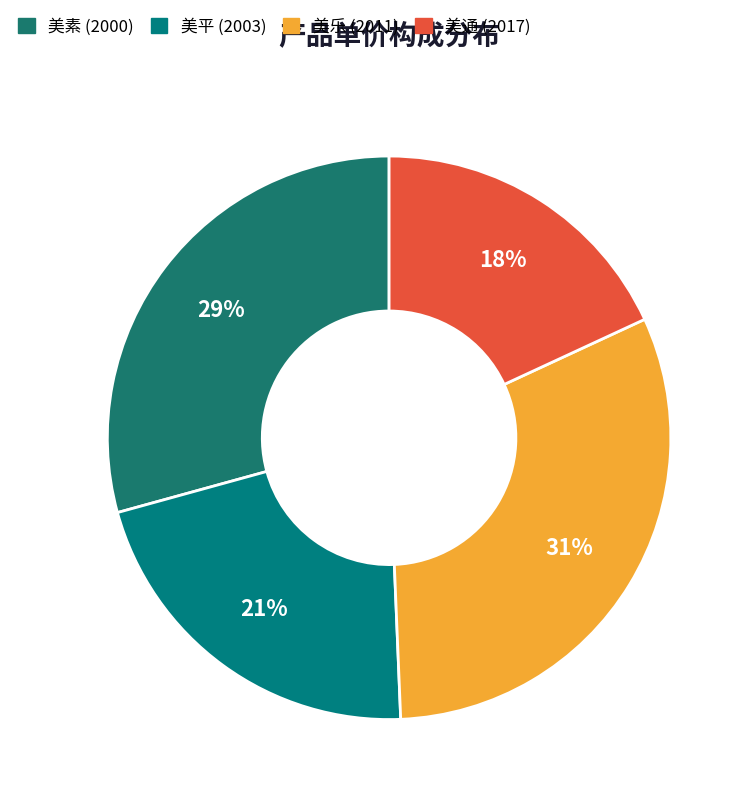

Which slice is the largest?

美乐 (2011)